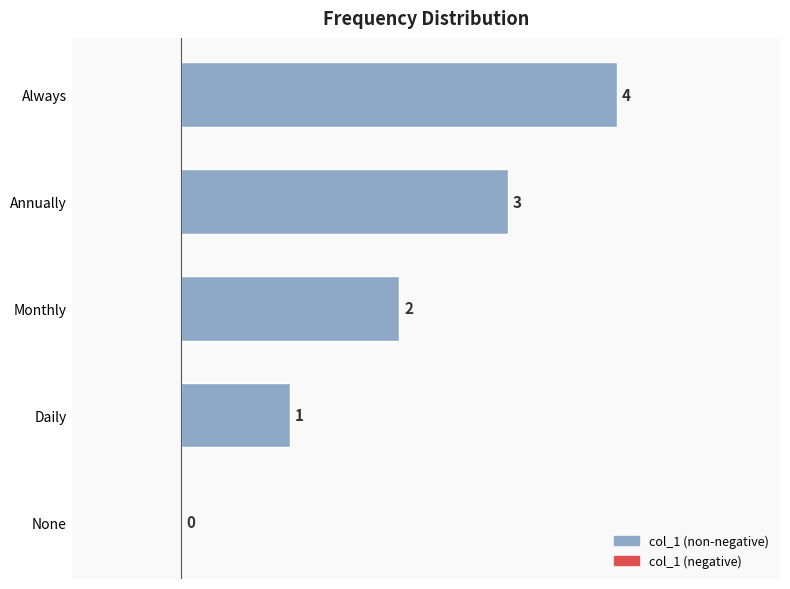

Which label corresponds to the largest value in the chart?

Always